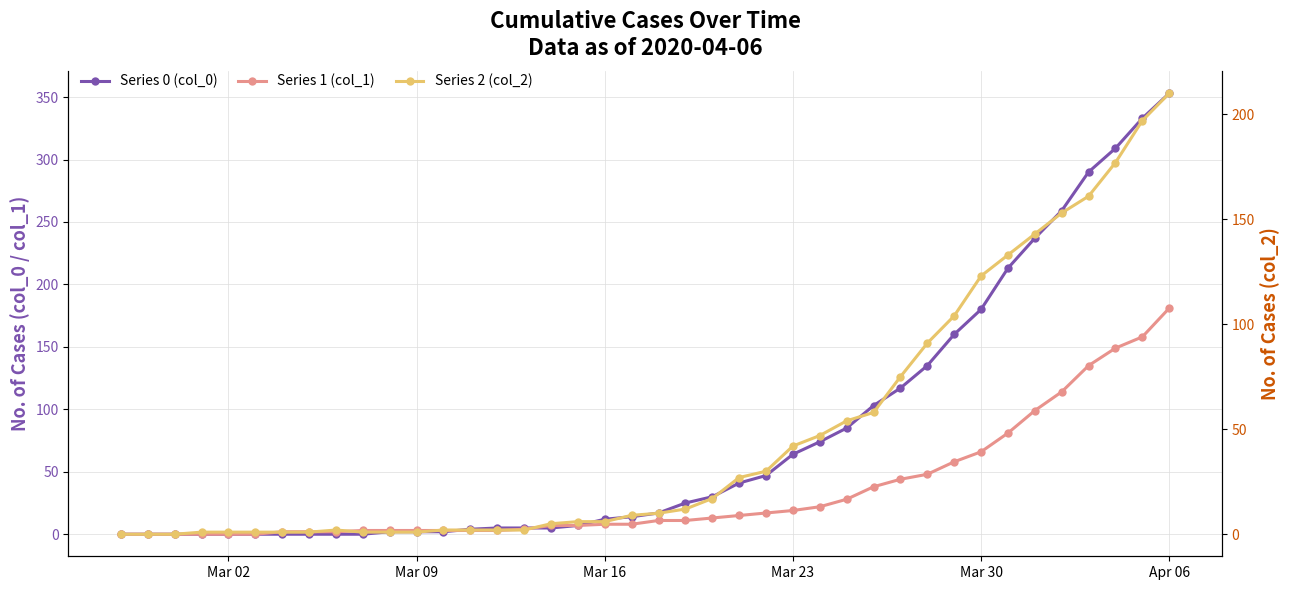

The value of Series 1 (col_1) at 29 is 13. True or false?

False